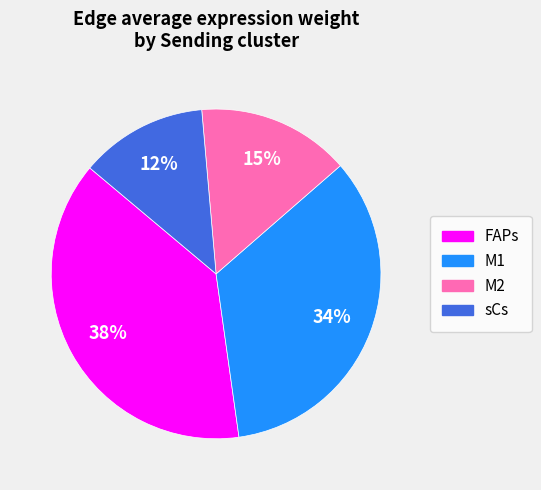

Rank the categories by value from highest to lowest.

FAPs, M1, M2, sCs